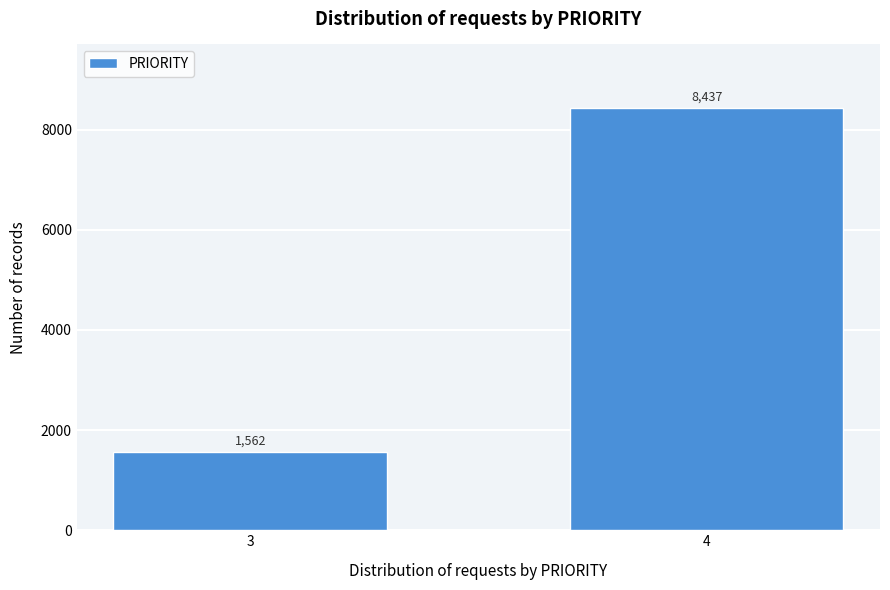

Reading right to left, transcribe all the data shown in this chart.

4=8437	3=1562